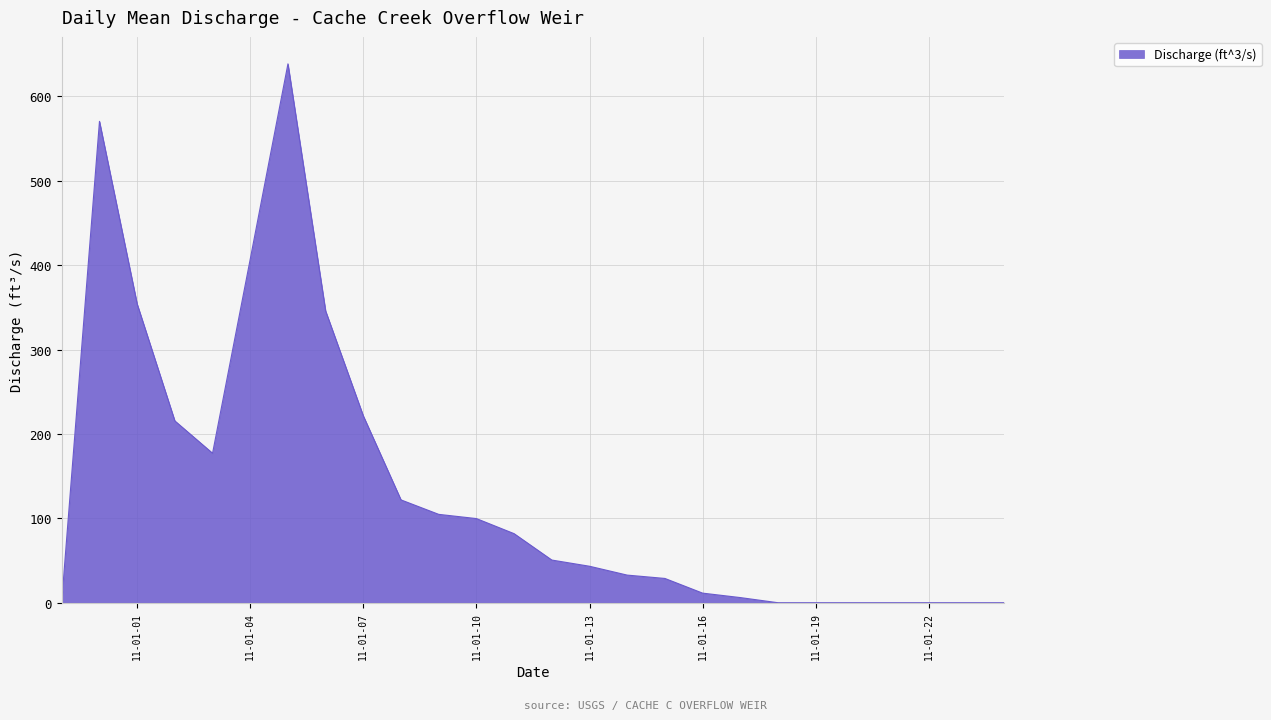

What is the difference between the maximum and minimum values?

638.6